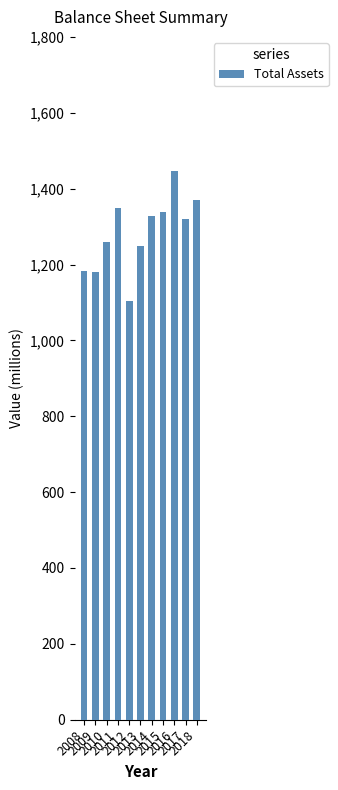

Which category has the lowest value across all series?

2012